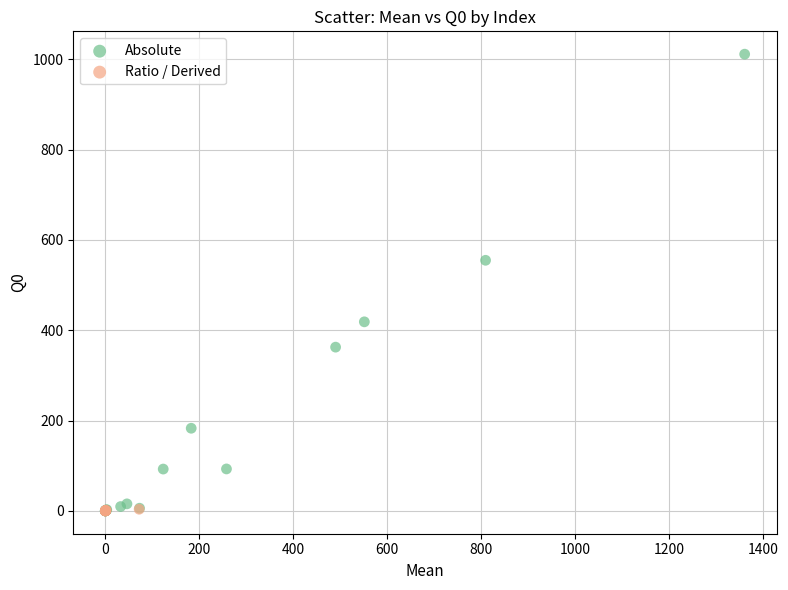

Which series has the widest spread of Y values?

Absolute